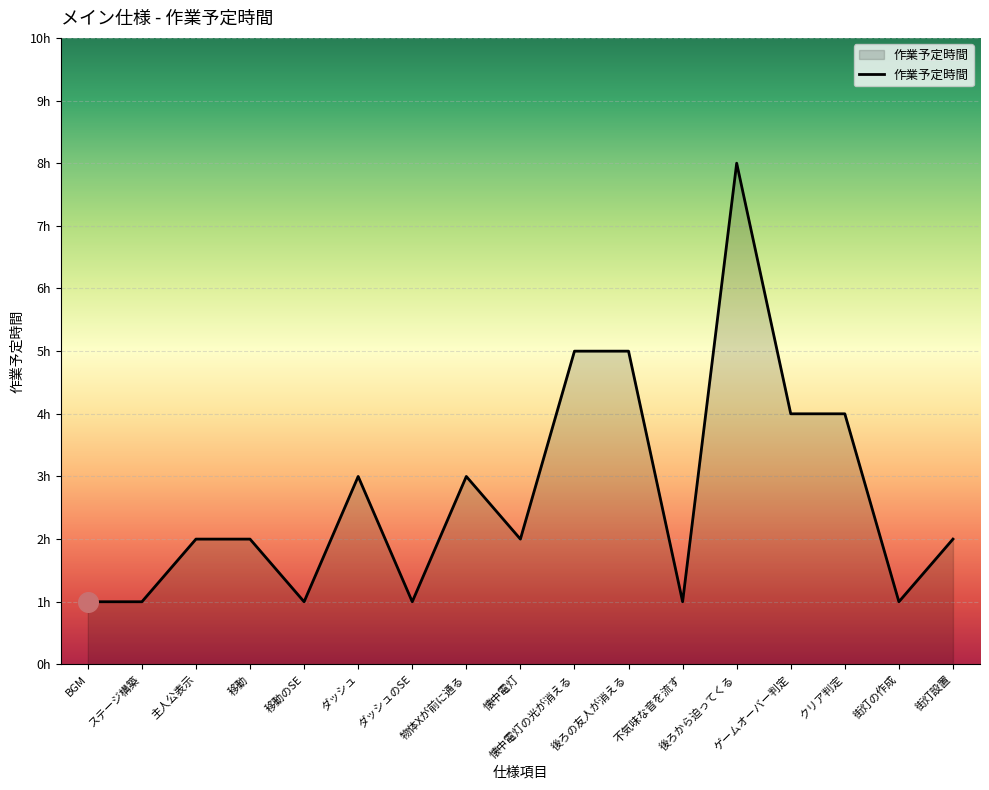

Which has a higher value, 移動 or 物体Xが前に通る?

物体Xが前に通る